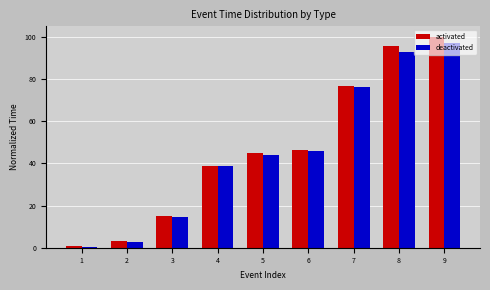

The value of deactivated at 8 is 93.1. True or false?

True